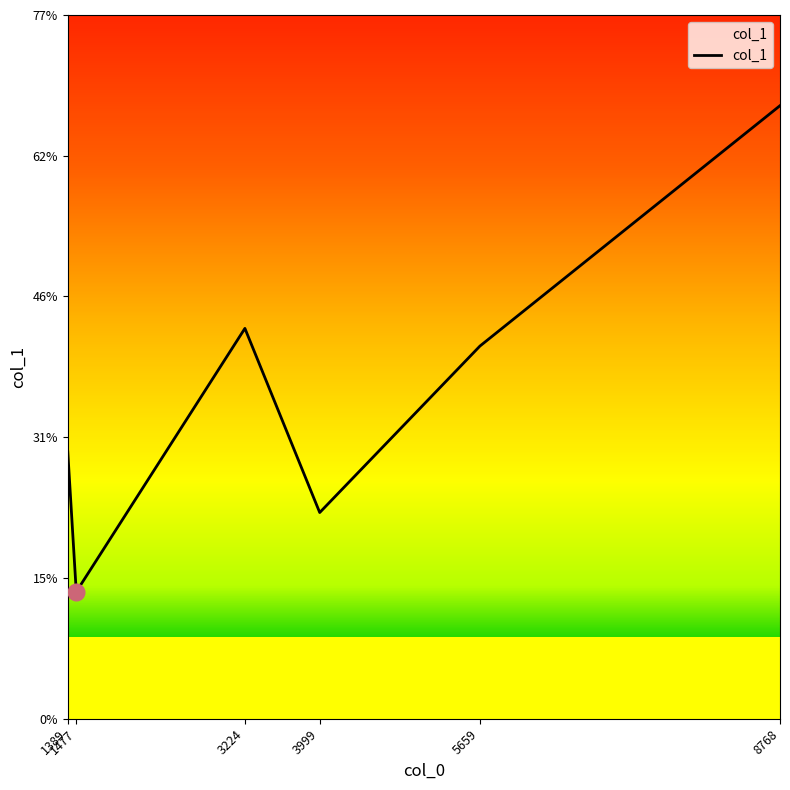

What is the minimum value shown in the chart?

14.0